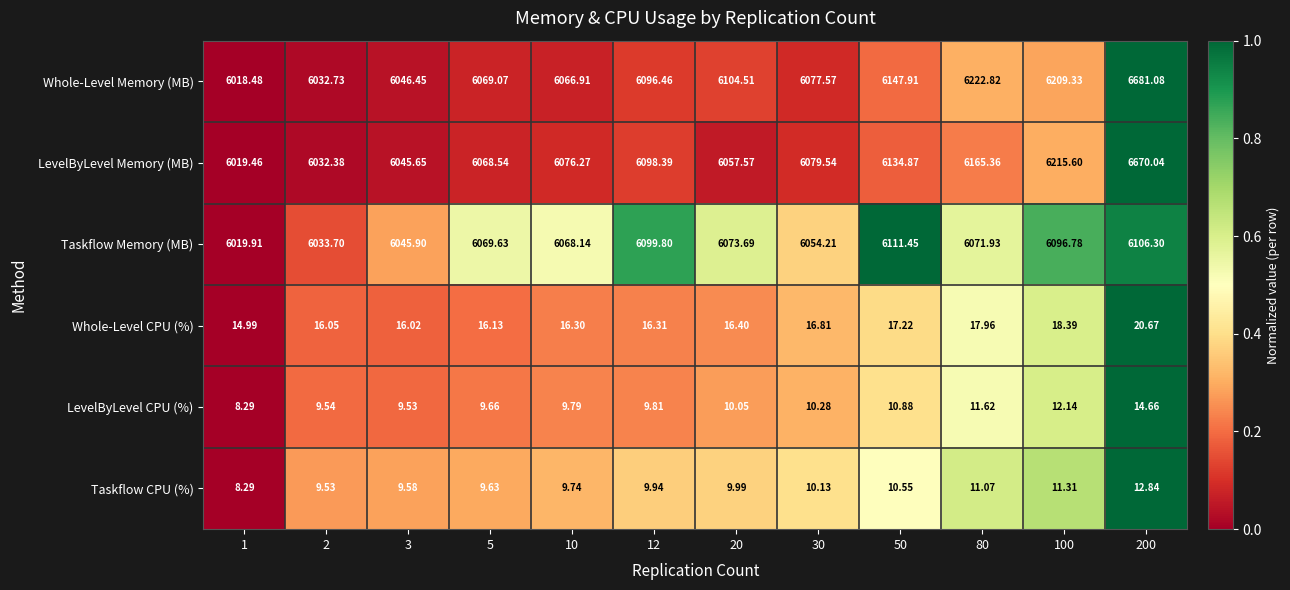

How many data points does each series have?

12